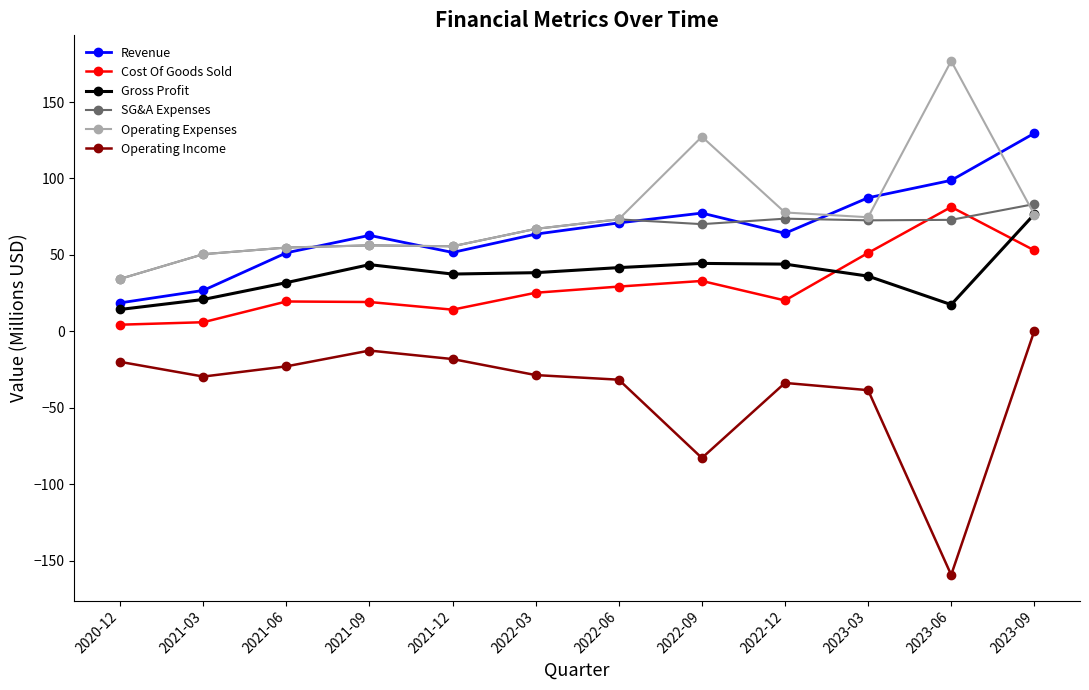

What is the sum of all Operating Expenses values?

924.7